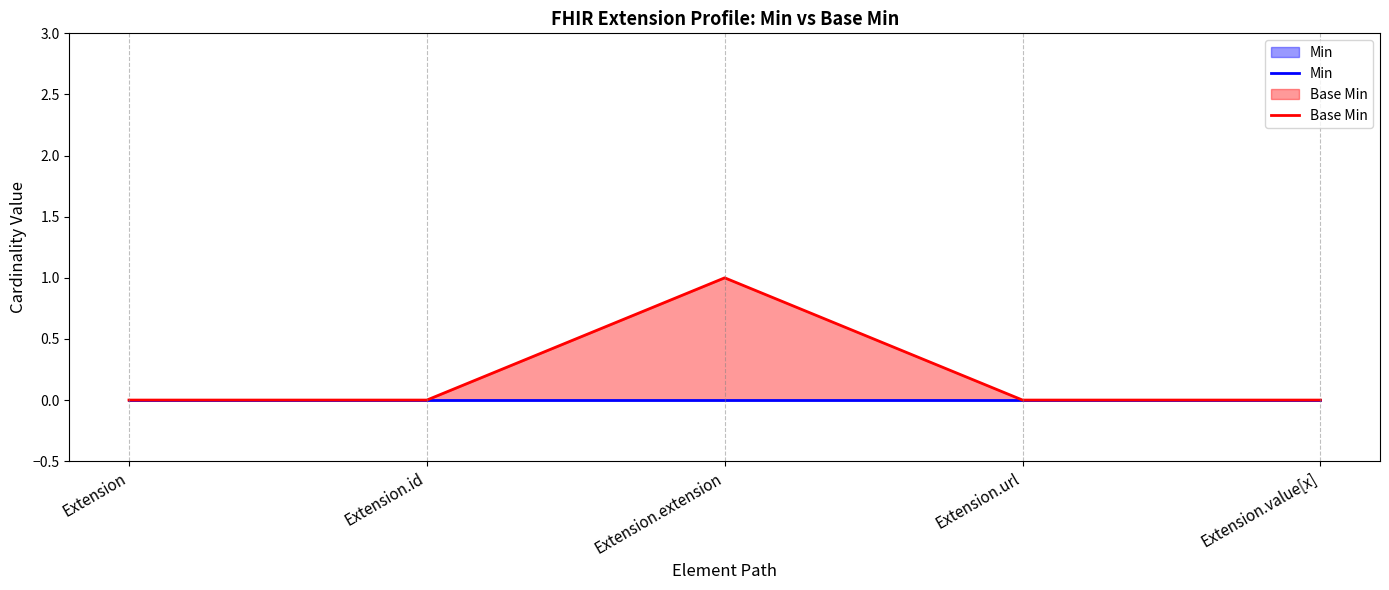

Reading left to right, transcribe all the data shown in this chart.

Min: Extension=0	Extension.id=0	Extension.extension=0	Extension.url=0	Extension.value[x]=0
Base Min: Extension=0	Extension.id=0	Extension.extension=1	Extension.url=0	Extension.value[x]=0